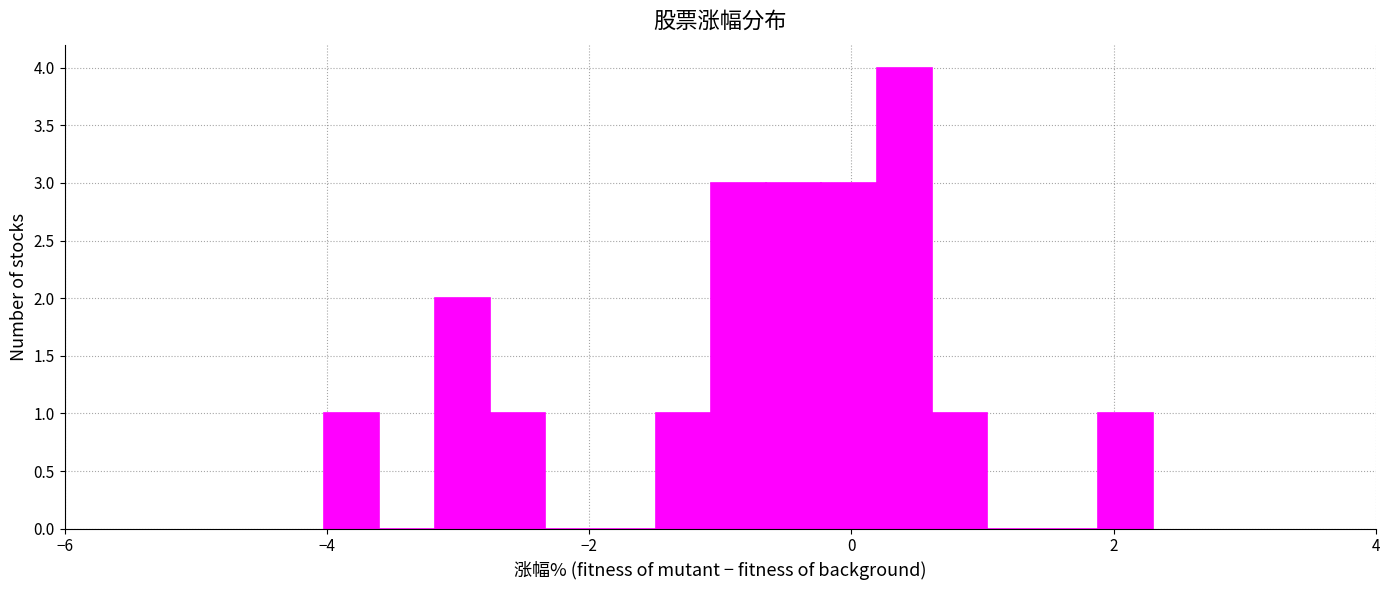

Read against the x-axis, roughly where is the centre of the tallest bar?

0.4